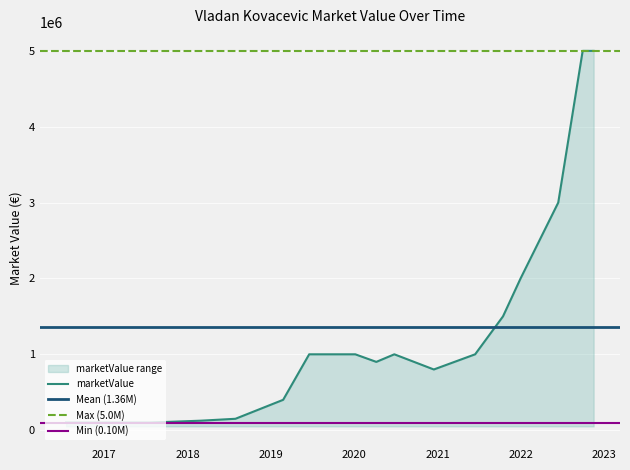

Reading left to right, what are all the values shown in this chart?

100000	100000	100000	125000	150000	400000	1000000	1000000	900000	1000000	800000	1000000	1500000	2000000	3000000	5000000	5000000